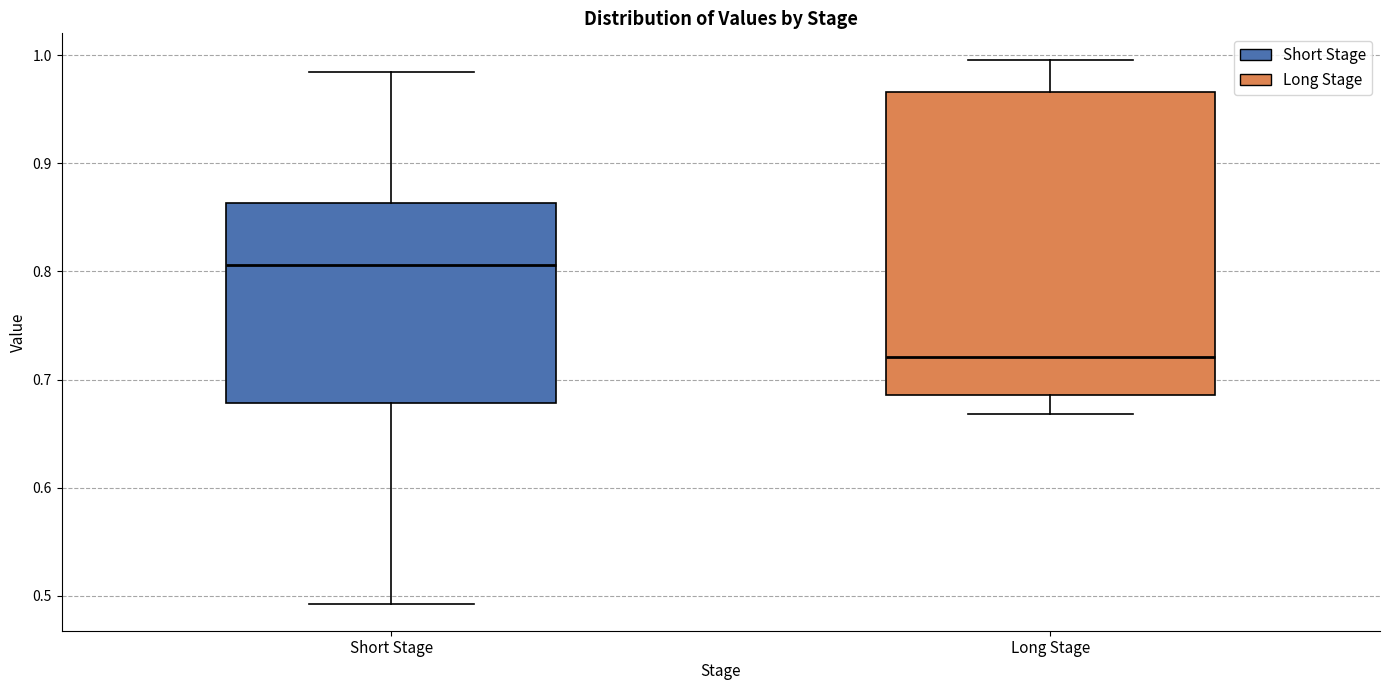

Reading left to right, transcribe this box plot: for each box, give where its median line is, the range the box spans, and where its two whiskers end, as read against the y-axis. The values are not printed on the chart, so give them approximately, as read against the axis.

Short Stage: median 0.81, box 0.68 to 0.86, whiskers 0.49 to 0.98
Long Stage: median 0.72, box 0.69 to 0.97, whiskers 0.67 to 1.00